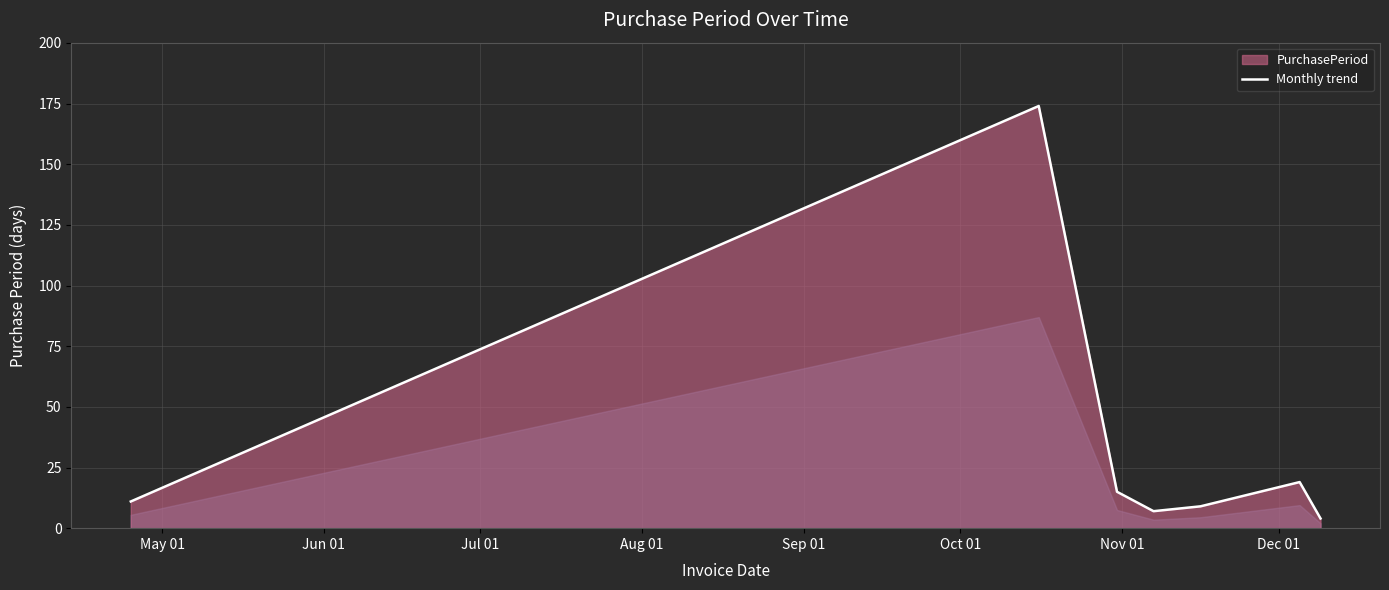

What is the difference between the second highest and second lowest values?

12